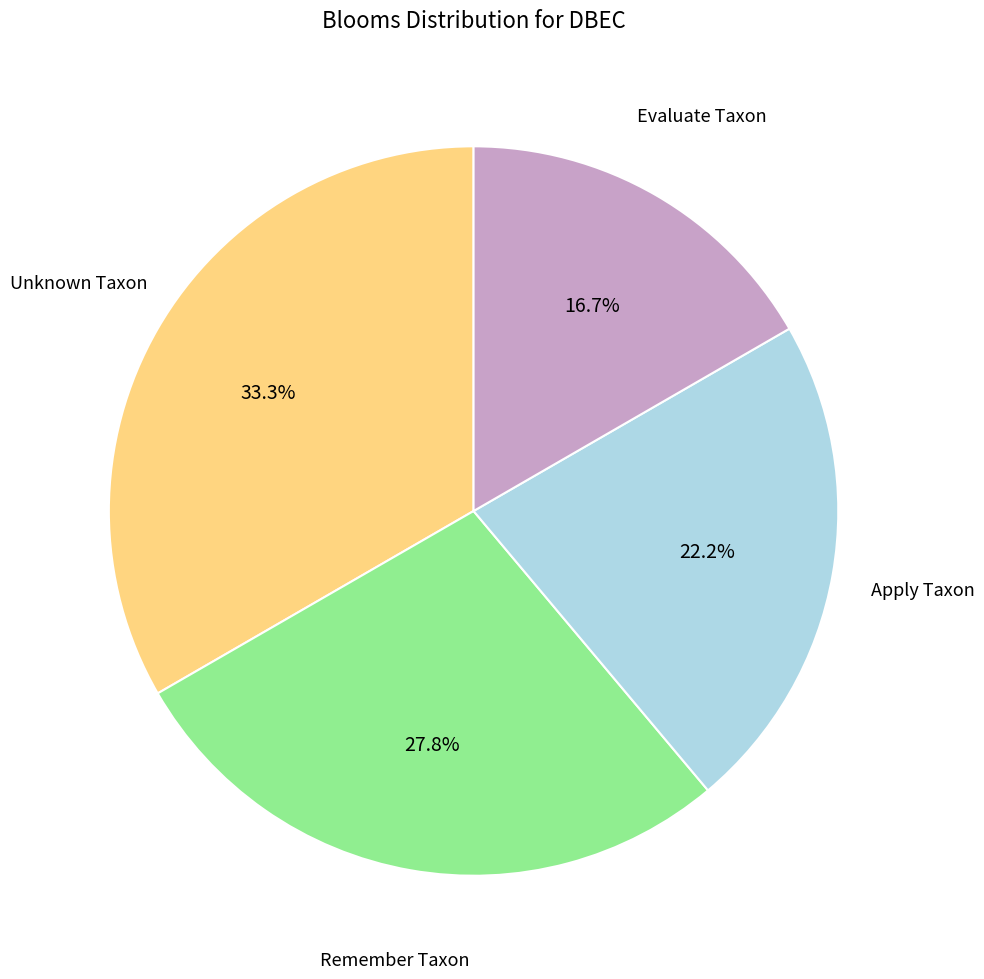

Does any single category account for the majority?

No